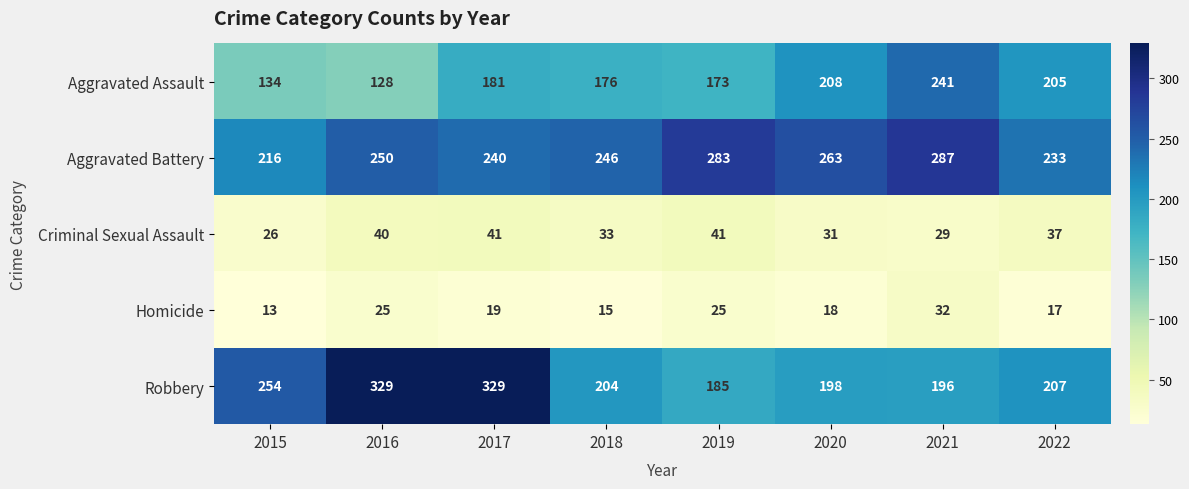

Which series has the largest total across all categories?

Aggravated Battery